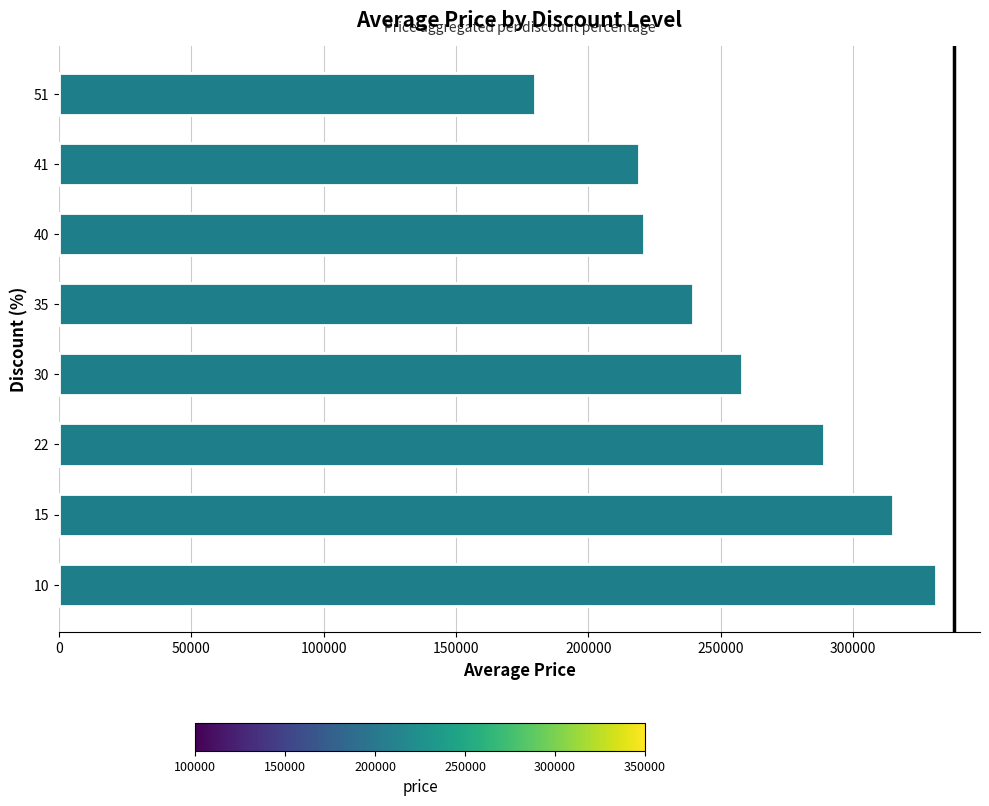

What is the difference between the maximum and minimum values?

151400